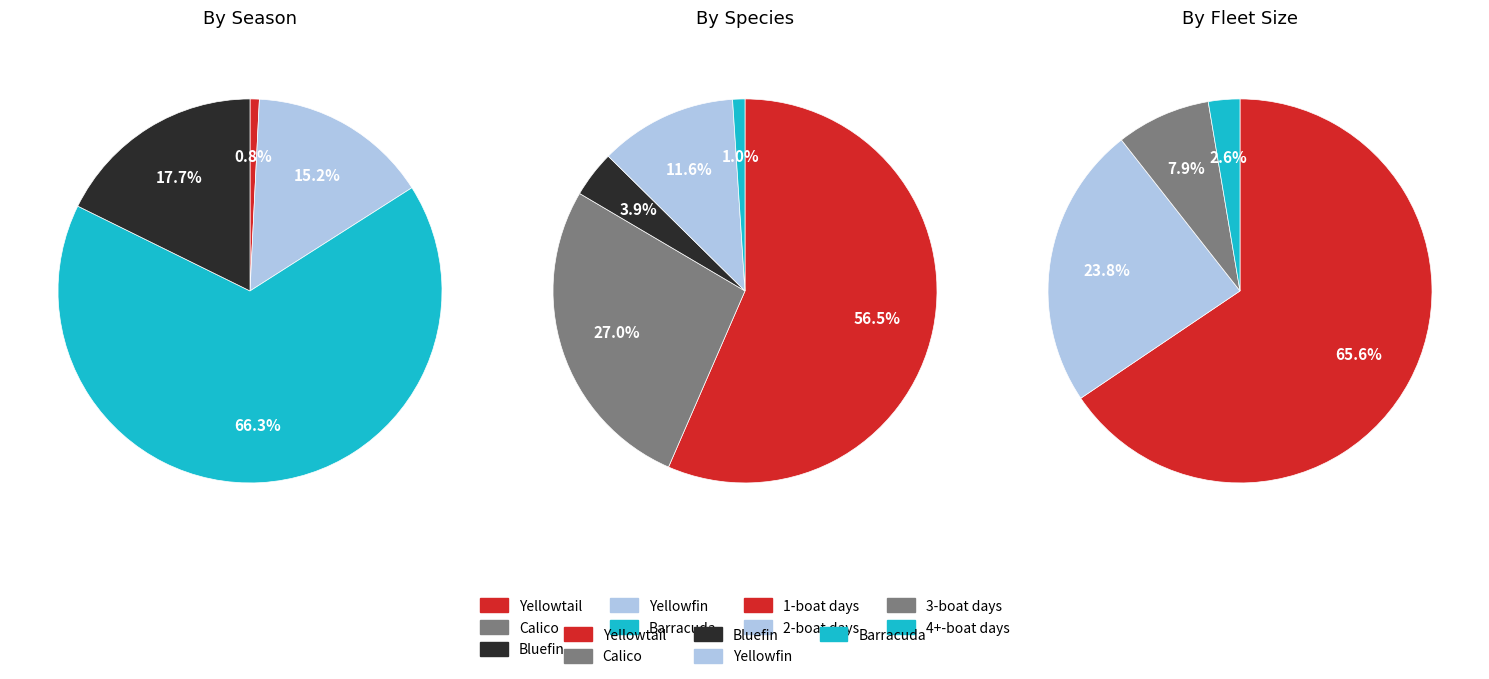

Which series has the widest spread of values?

Yellowtail